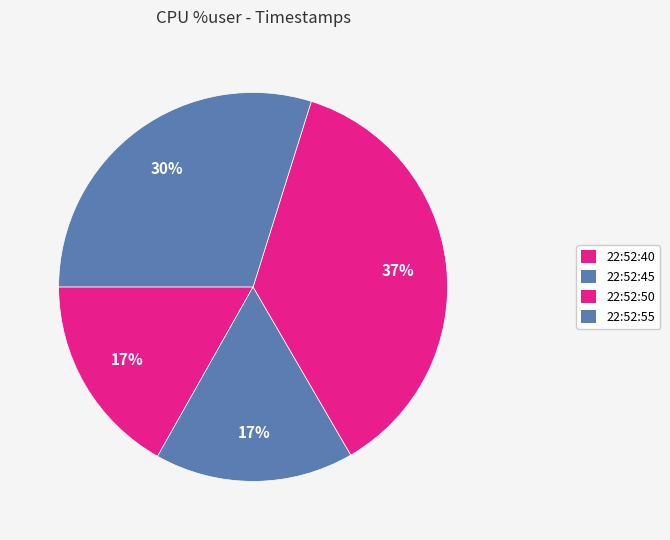

To the nearest percent, what is the average slice percentage?

25%